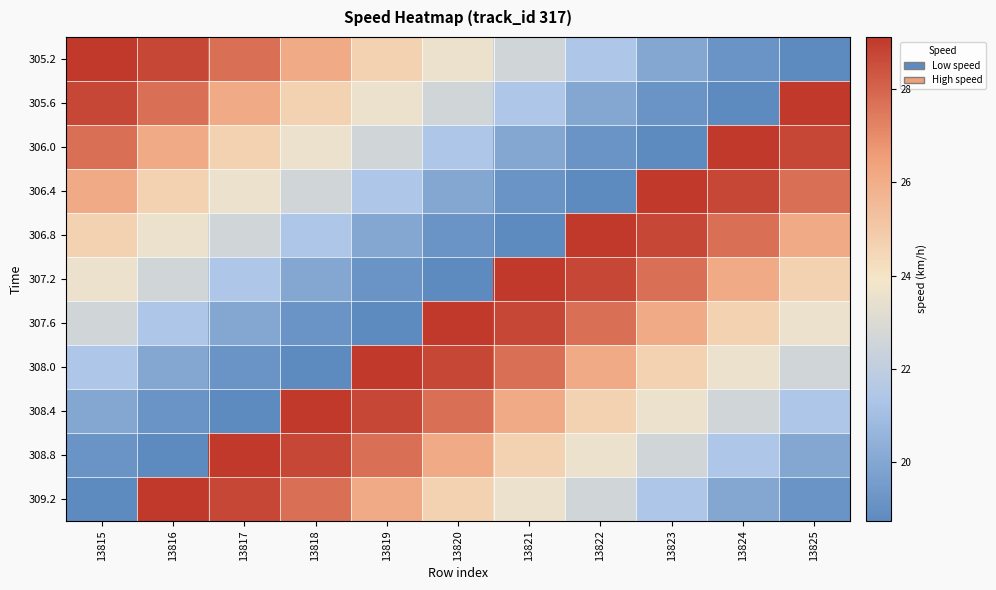

Which series has the largest range (max minus min)?

305.2